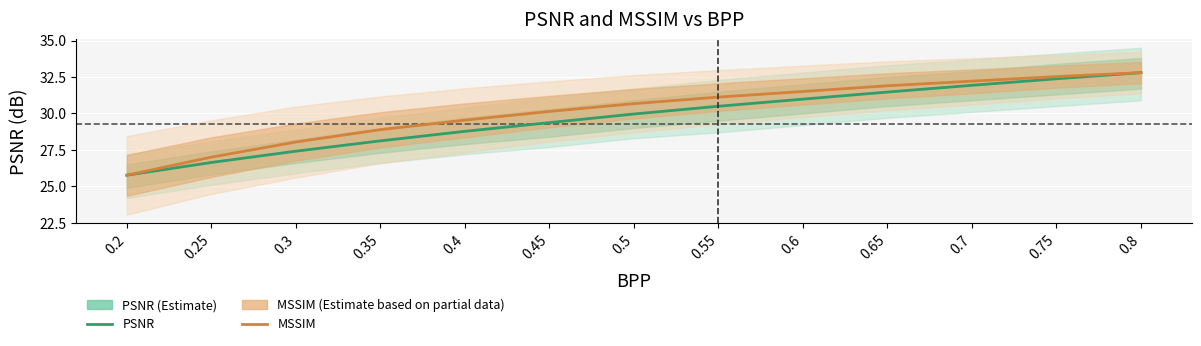

Which series has the widest spread of values?

PSNR